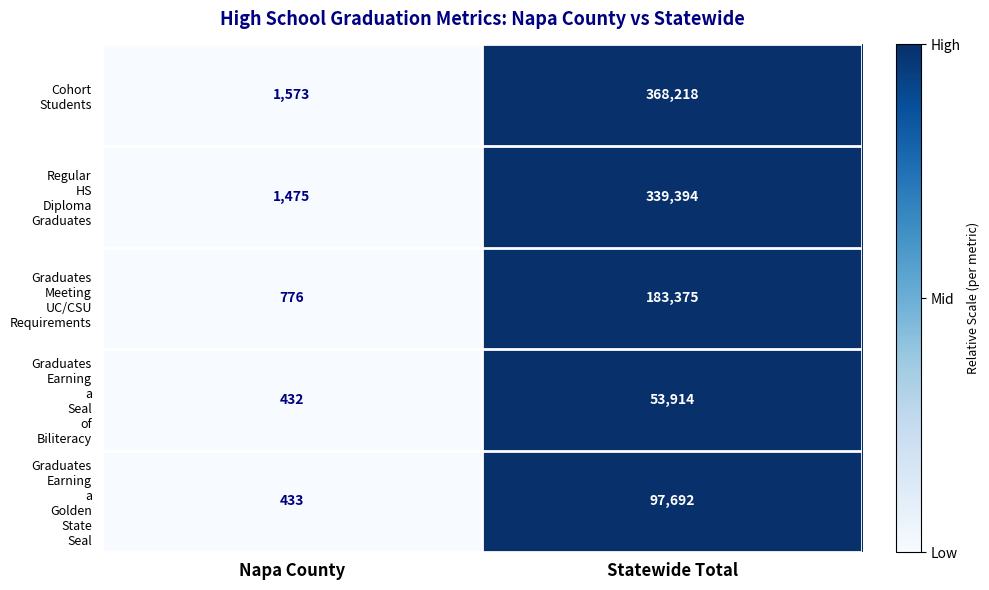

How many categories are shown in the chart?

2